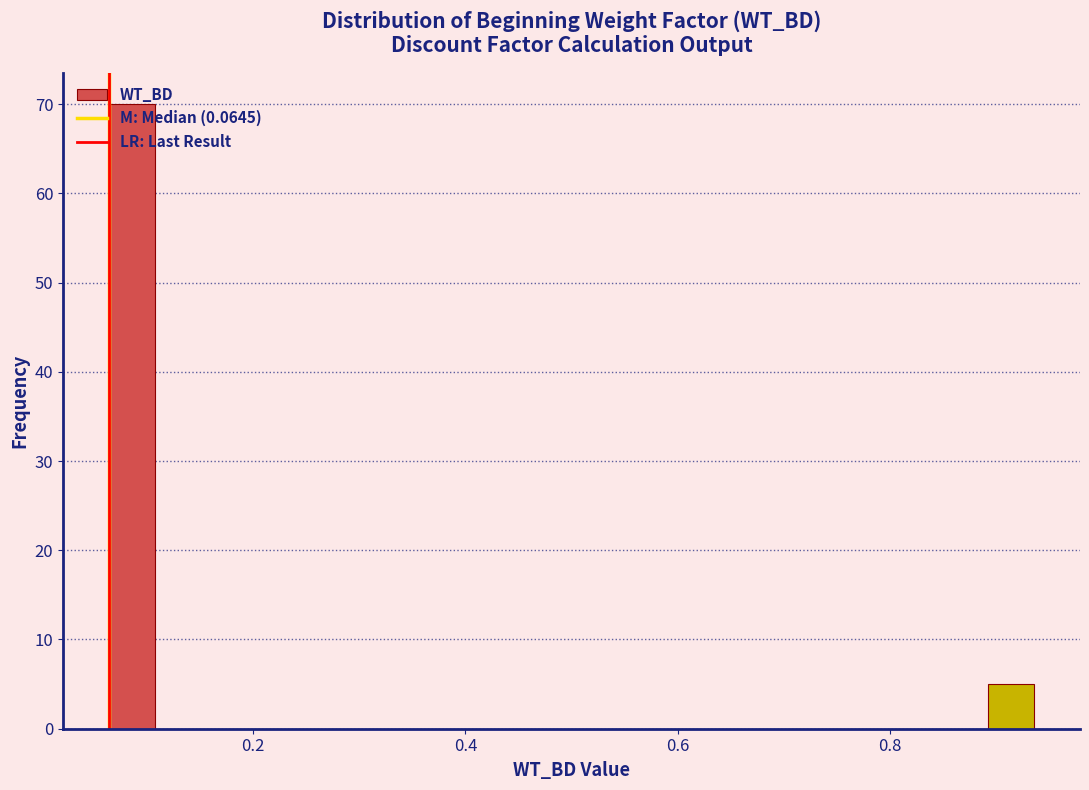

Read against the x-axis, roughly where is the centre of the tallest bar?

0.08